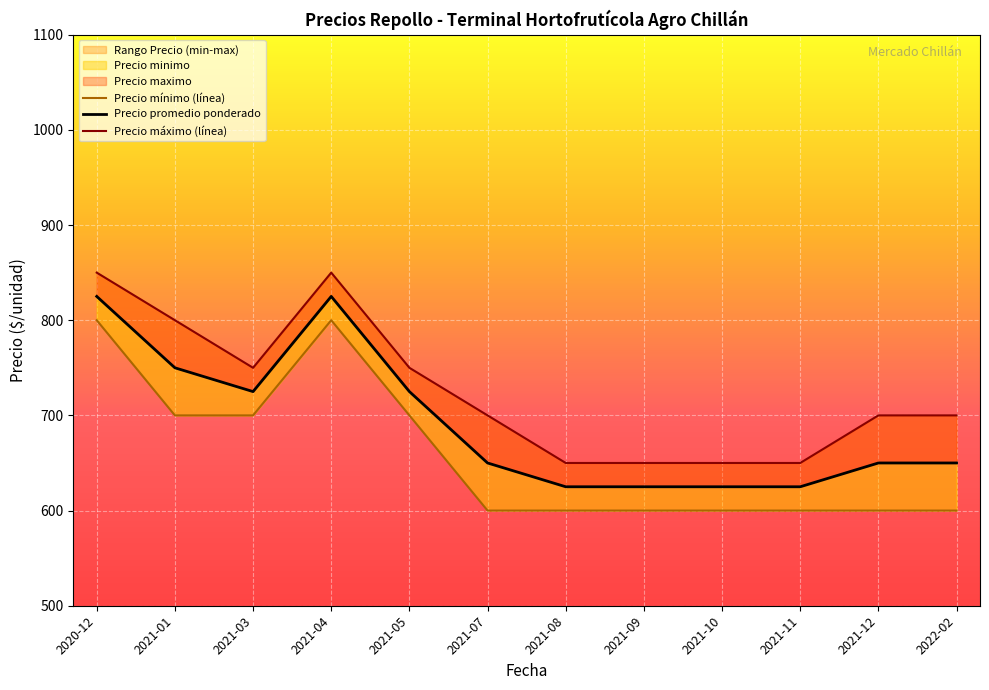

At which category is the sum across all series the highest?

2020-12